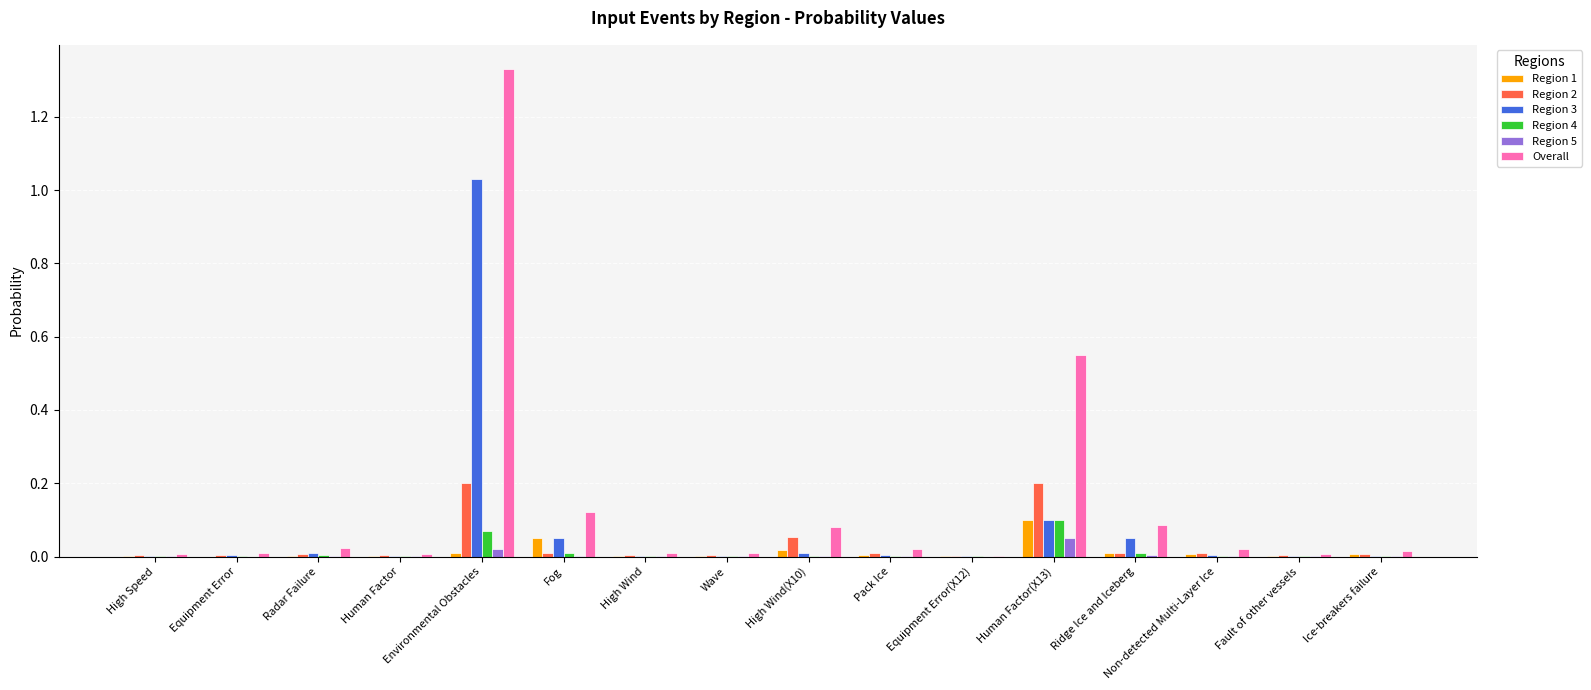

Between Environmental Obstacles and High Wind, which series saw the biggest shift?

Overall